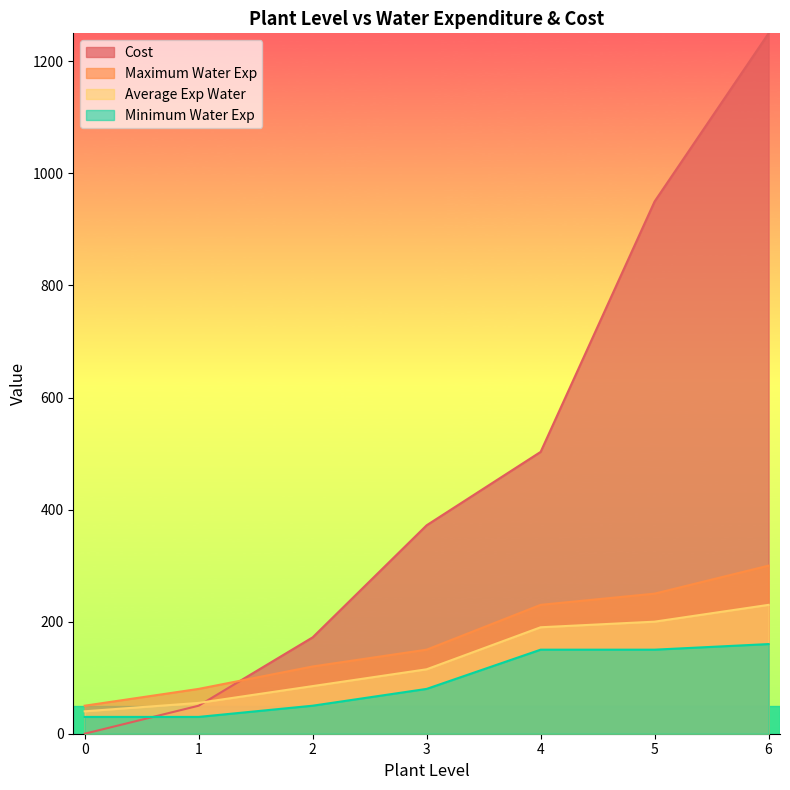

At which label does Average Exp Water first exceed 115?

4